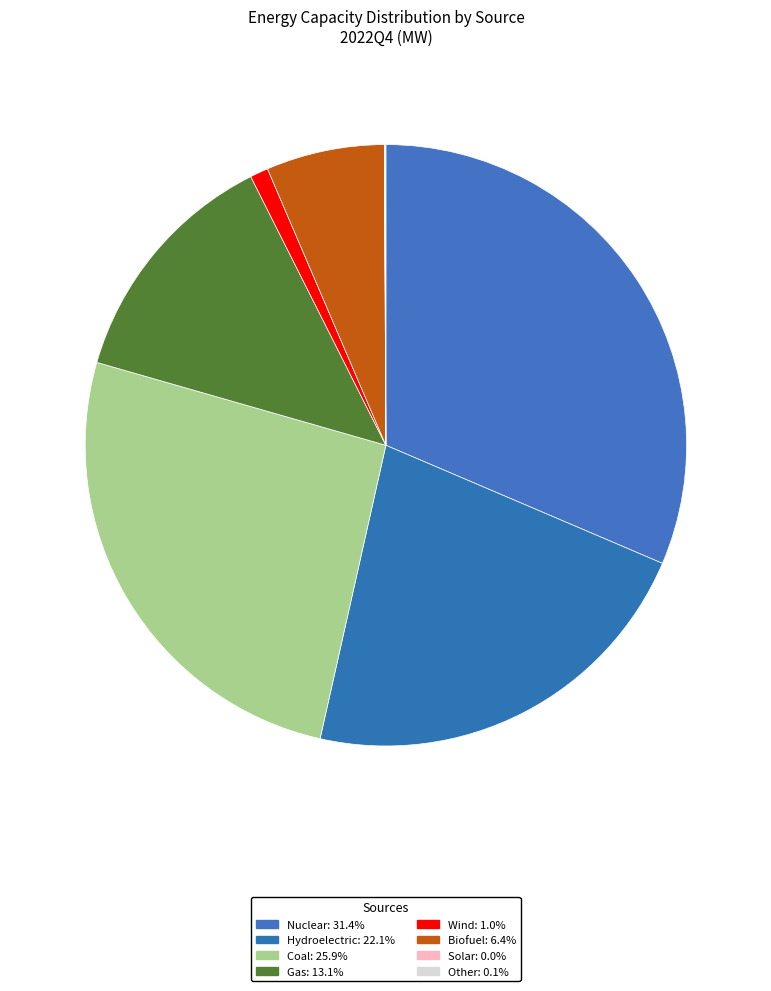

Does Solar represent more than half of the total?

No